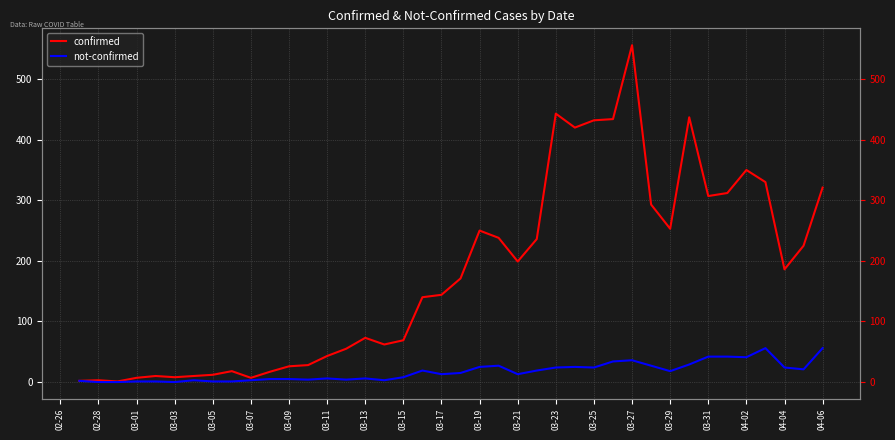

At how many categories does at least one series exceed 480?

1